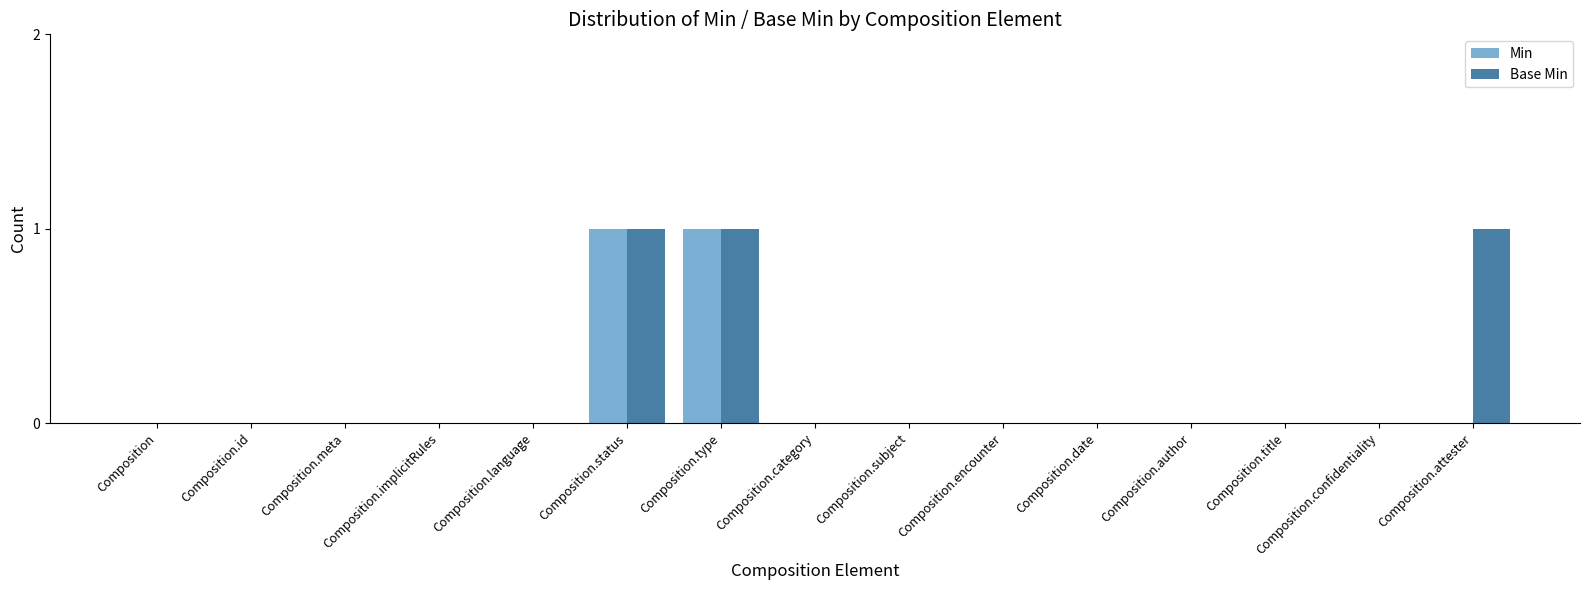

The value of Base Min at Composition.attester is 1. True or false?

True